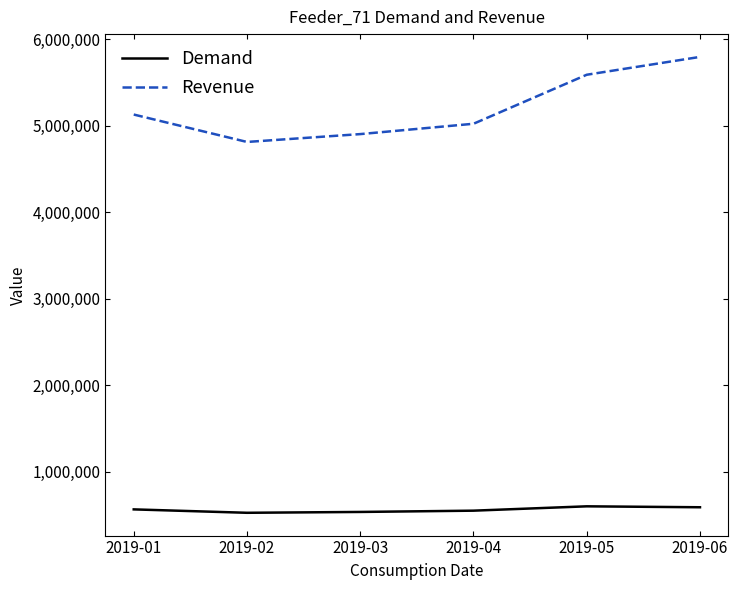

List the series in order of their peak value, highest first.

Revenue, Demand